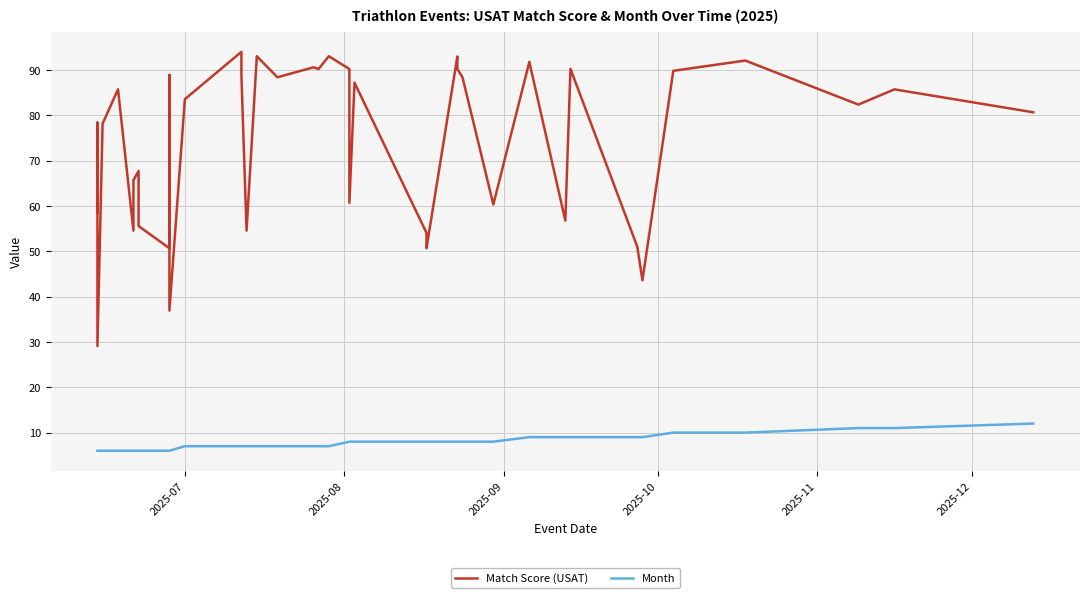

Rank the series by their maximum value, from lowest to highest.

Month, Match Score (USAT)